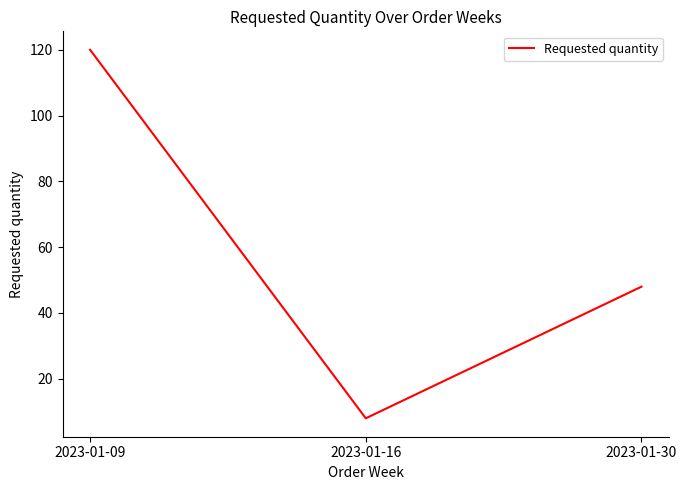

True or false: the data shows 48 at 2023-01-30.

True